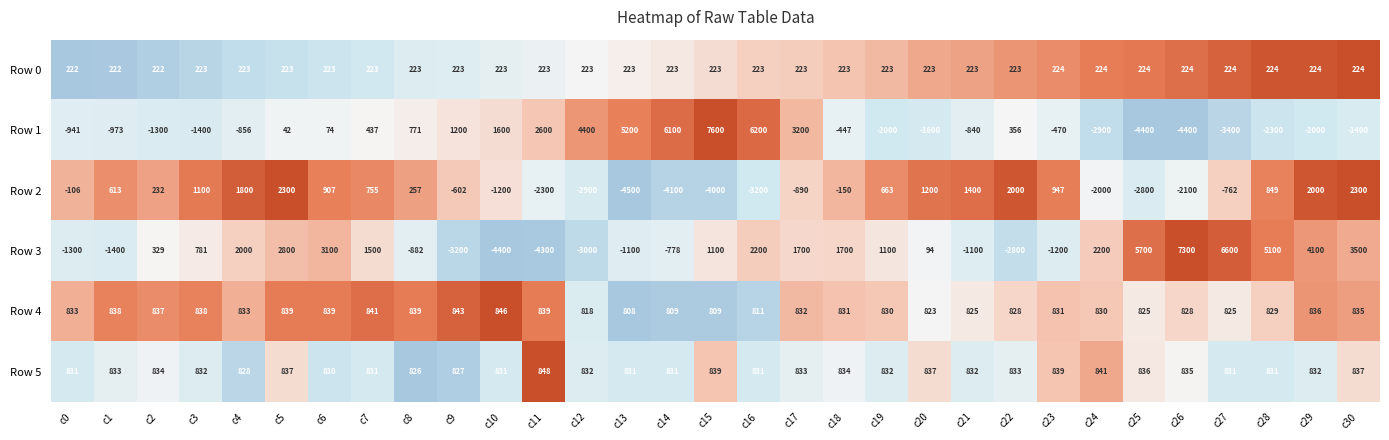

Rank the series at c2 from highest to lowest value.

Row 4, Row 5, Row 3, Row 2, Row 0, Row 1